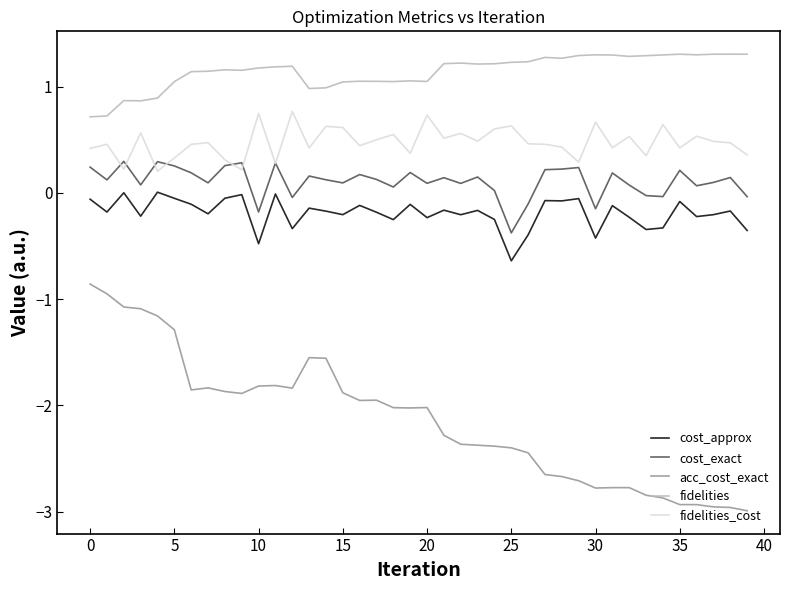

What is the lowest value of the fidelities series?

0.7